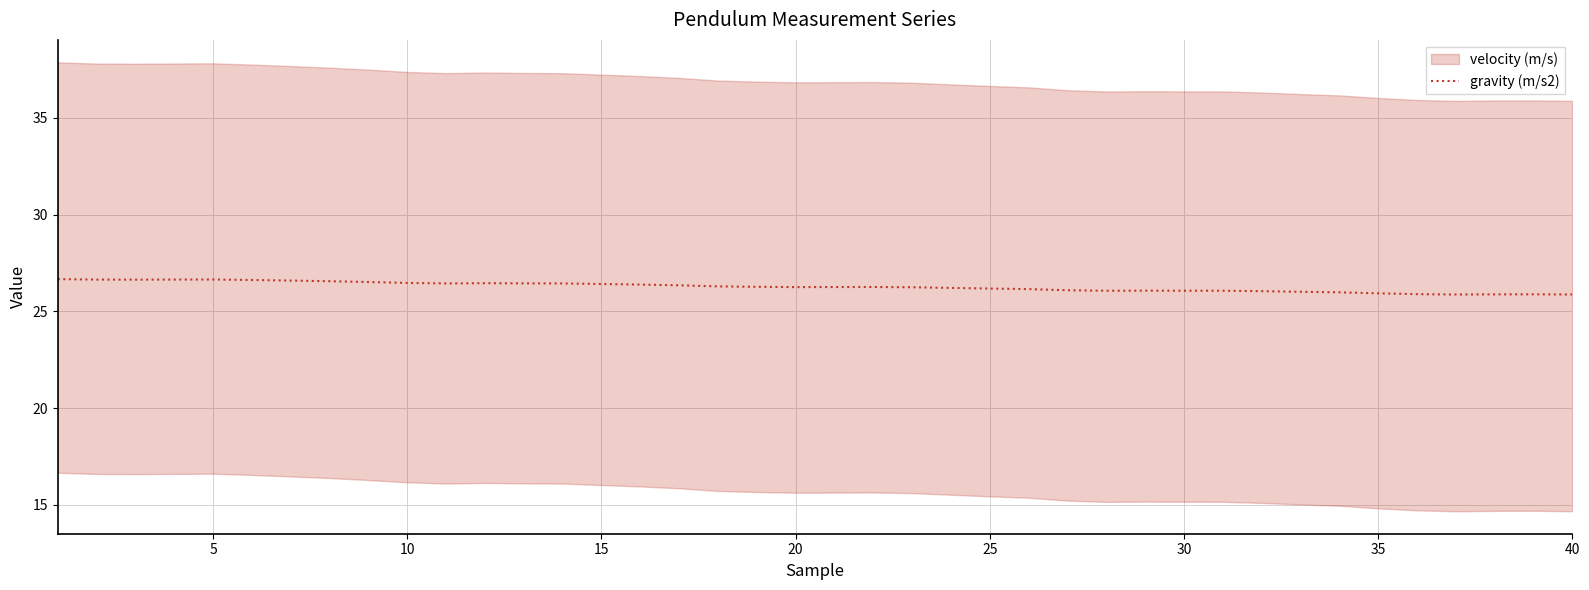

Count the number of categories in the chart.

40